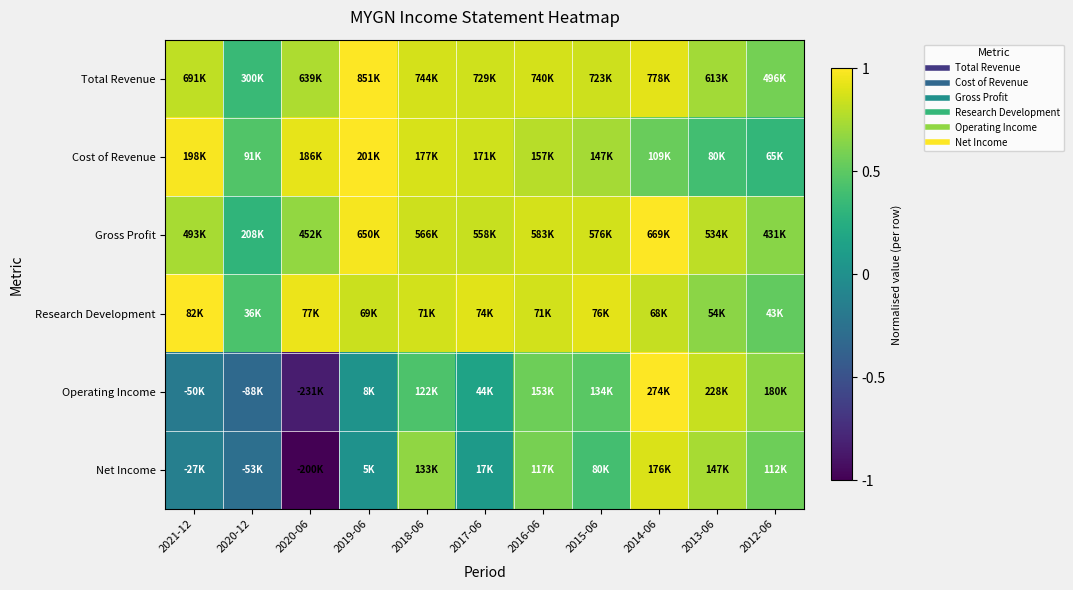

What is the total value across all series at 2020-06?

1.5